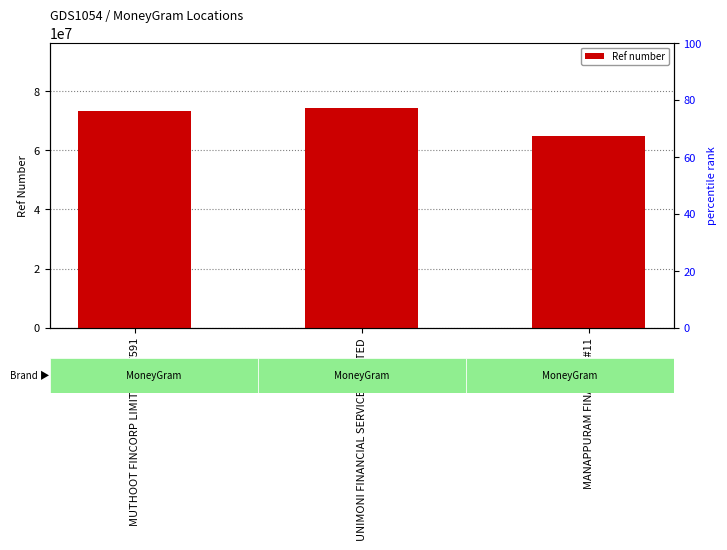

What value does the data have at MUTHOOT FINCORP LIMITED - #F591?

73308085